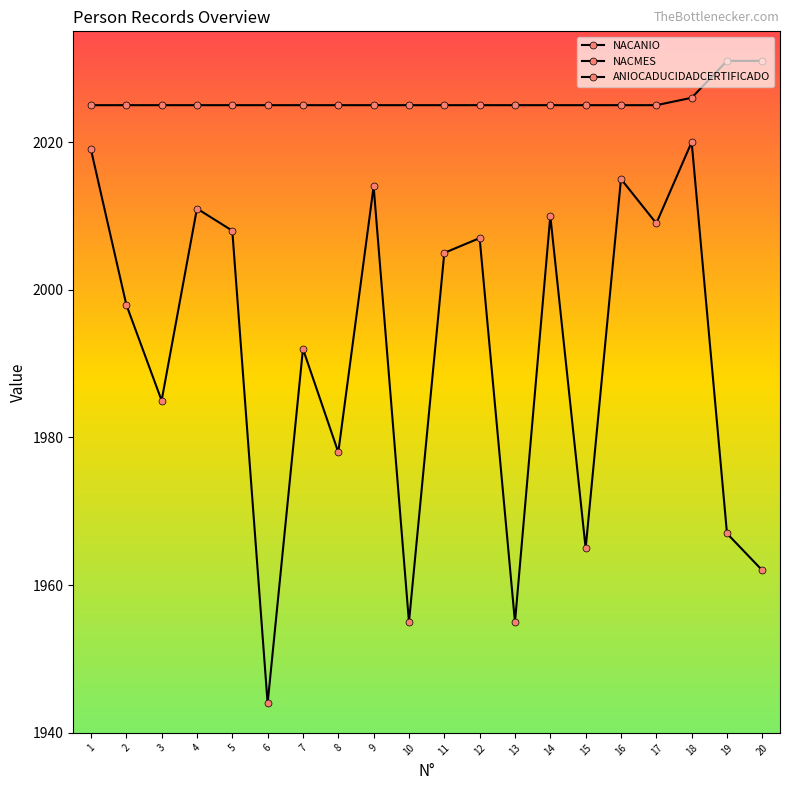

True or false: NACMES has a value of 5 at 13.

True